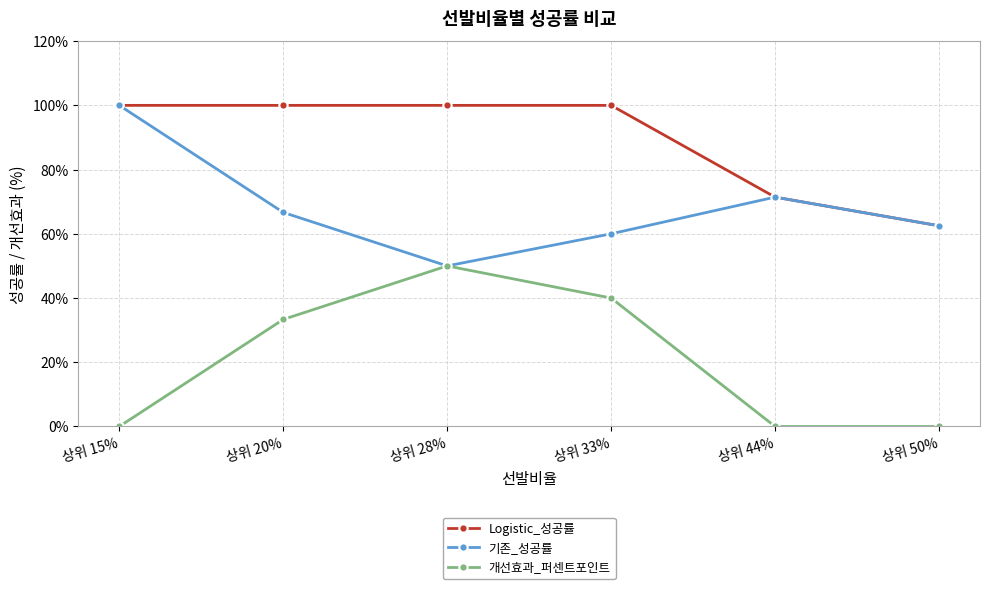

What position from the right is 상위 33%?

3